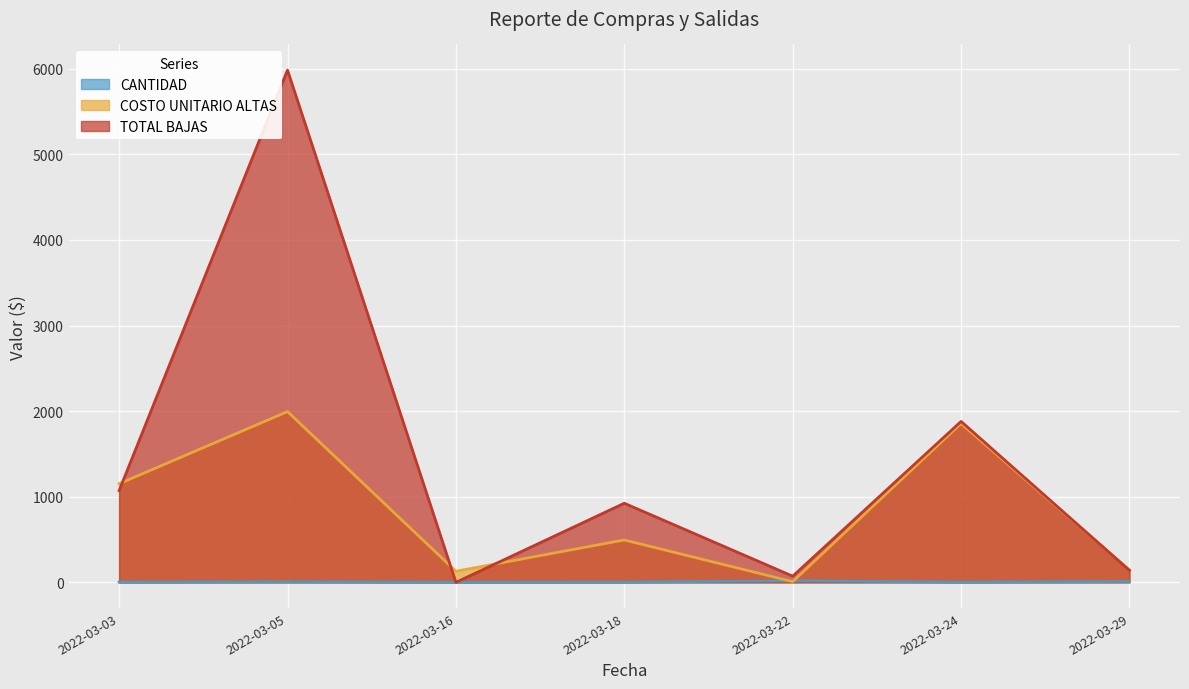

What is the difference between the maximum and minimum values in the TOTAL BAJAS series?

5985.0